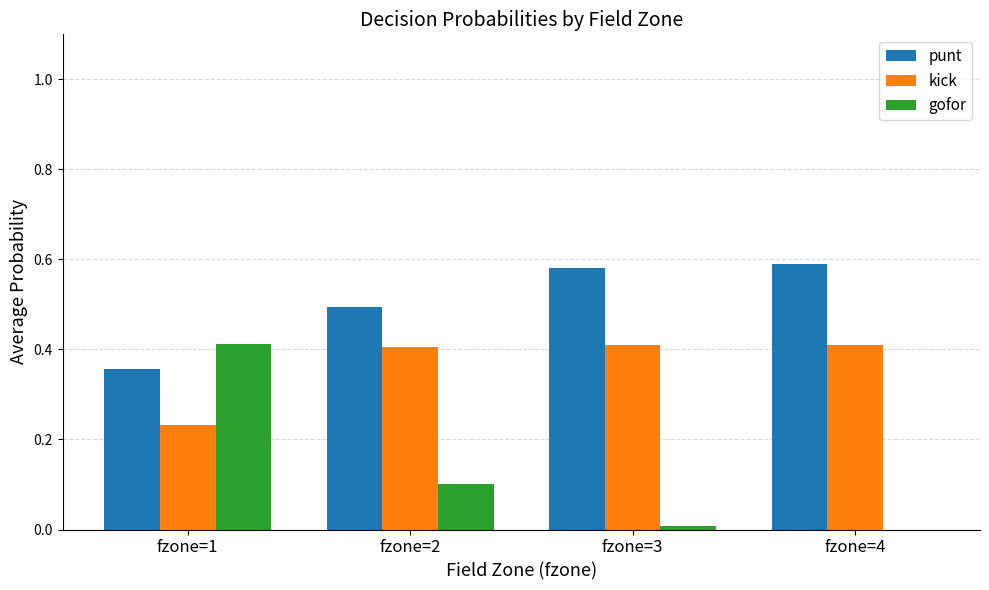

What is the sum of the punt values at fzone=4 and fzone=3?

1.2